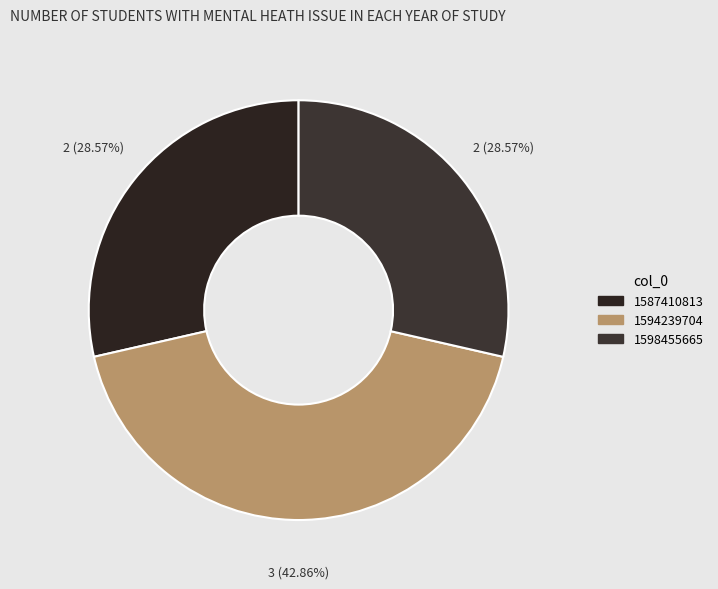

Is it true that 1587410813 is 29% of the pie?

True